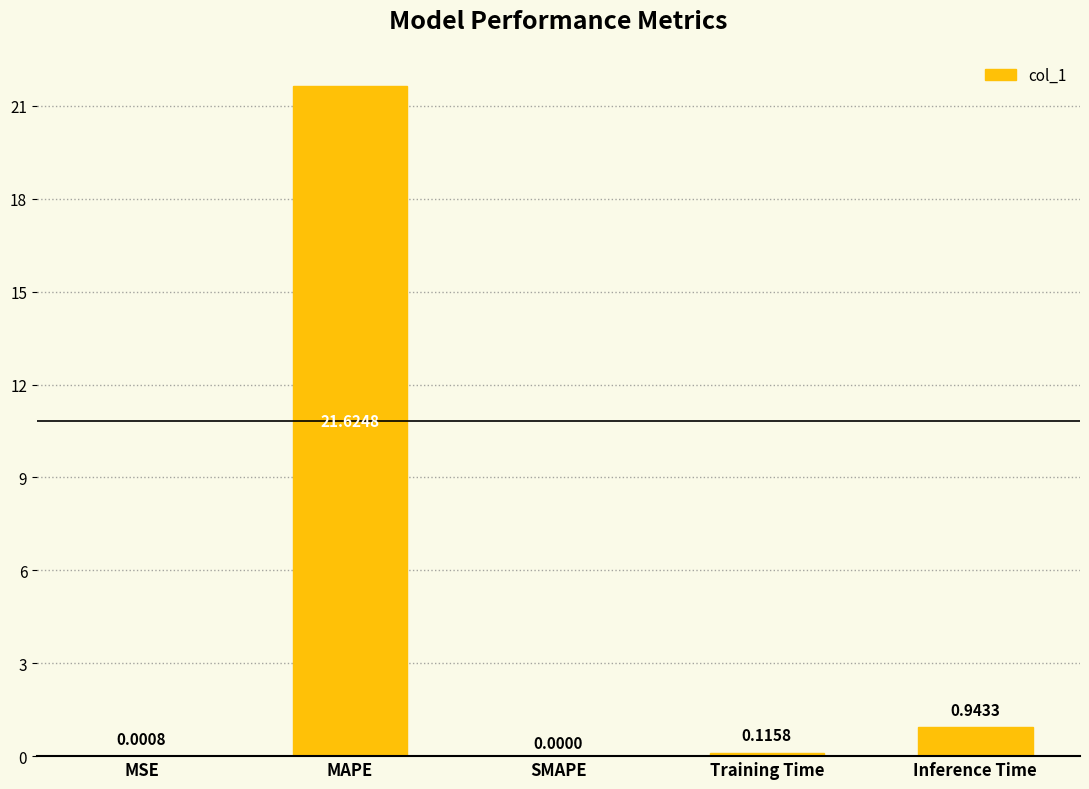

At which category does the chart reach its peak across all series?

MAPE